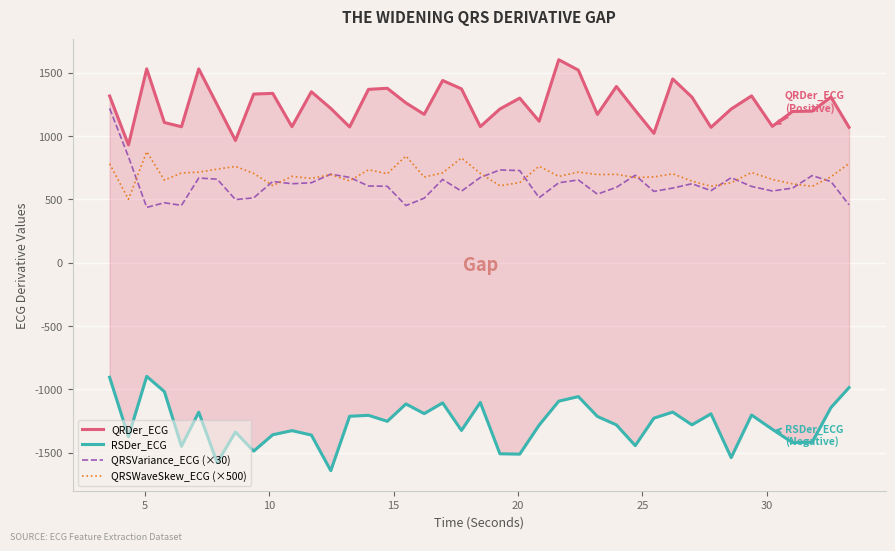

Reading left to right, what are all the values shown in this chart?

QRDer_ECG: 1317.9	931.5	1532.7	1108.4	1074.7	1531.9	1248.5	966.4	1333.1	1338.6	1075.4	1351.5	1219.7	1073.5	1370.2	1378.9	1263.3	1173.0	1440.5	1374.4	1075.9	1215.1	1301.2	1118.7	1604.6	1522.3	1172.6	1393.0	1204.0	1022.7	1452.6	1309.0	1070.2	1214.8	1318.8	1078.2	1195.5	1198.4	1309.4	1070.2
RSDer_ECG: -905.4	-1375.1	-897.9	-1018.5	-1450.2	-1181.0	-1579.9	-1337.9	-1488.8	-1359.5	-1326.8	-1361.9	-1643.3	-1213.3	-1205.8	-1253.1	-1115.9	-1192.4	-1107.5	-1325.3	-1104.1	-1509.8	-1512.6	-1283.3	-1094.1	-1057.7	-1214.9	-1281.6	-1445.3	-1228.3	-1180.4	-1281.1	-1194.3	-1540.2	-1203.5	-1316.4	-1422.1	-1418.3	-1144.5	-986.8
QRSVariance_ECG (×30): 1219.9	837.4	437.5	474.1	453.5	669.6	660.7	499.0	512.7	642.3	624.4	632.3	700.0	674.8	606.5	604.3	452.1	510.3	658.5	565.7	674.0	733.5	728.5	514.0	632.2	654.3	541.9	596.4	691.5	563.9	590.1	624.6	569.7	672.1	603.1	567.2	589.9	689.0	641.6	457.7
QRSWaveSkew_ECG (×500): 782.6	501.3	877.9	652.7	709.6	715.9	740.0	761.2	706.3	610.2	683.0	666.4	696.5	647.5	734.9	703.1	843.7	677.3	710.6	828.0	706.3	608.7	633.4	762.9	682.1	716.3	697.0	698.7	673.3	678.0	702.8	644.7	604.4	632.3	713.3	657.8	624.1	603.2	679.6	783.3